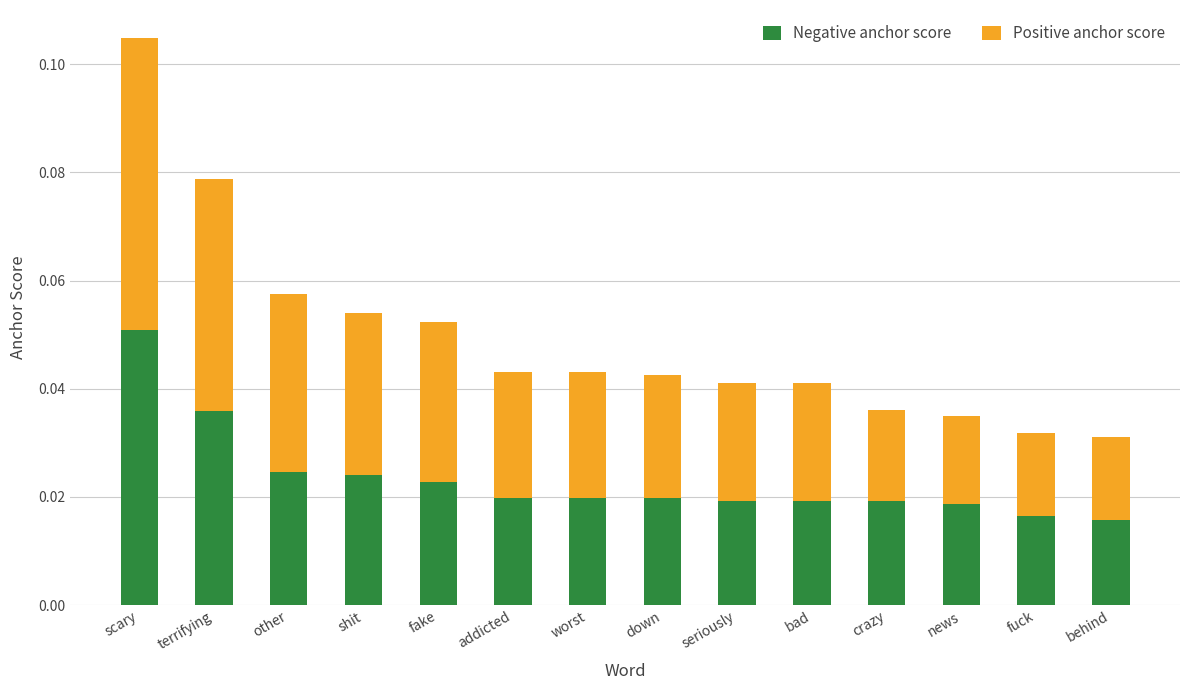

At which category is the sum across all series the highest?

scary